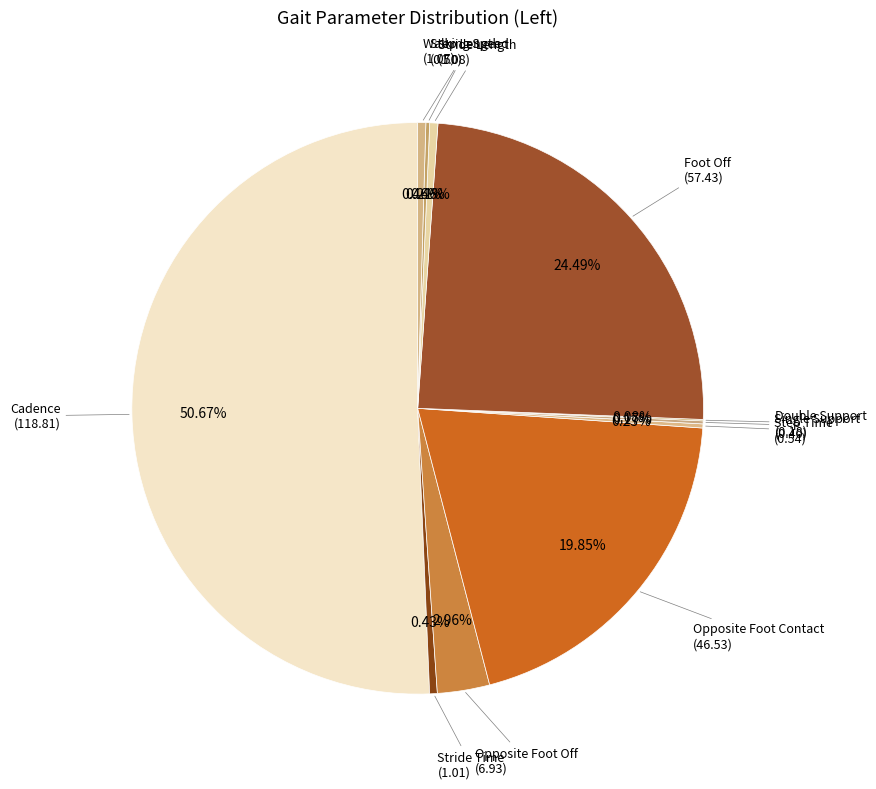

The Foot Off slice represents 35% of the pie. True or false?

False